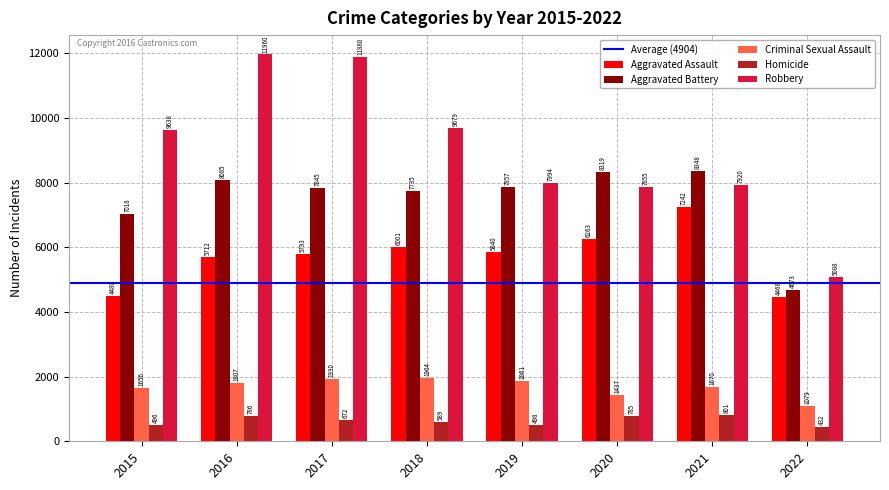

What is the value of the Aggravated Assault bar at the 8th from the left?

4468